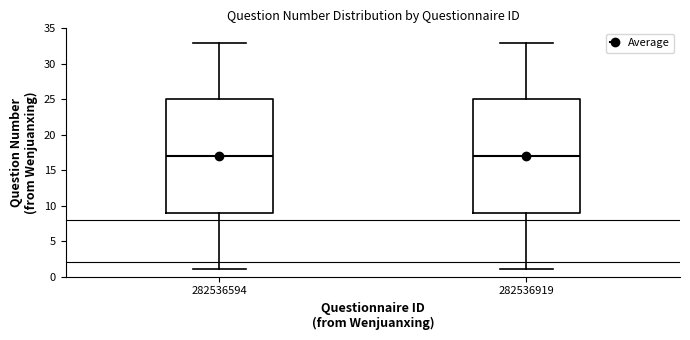

Where is the upper edge of the box at x = 282536919 on the y-axis? The values are not printed on the chart, so give them approximately, as read against the axis.

25